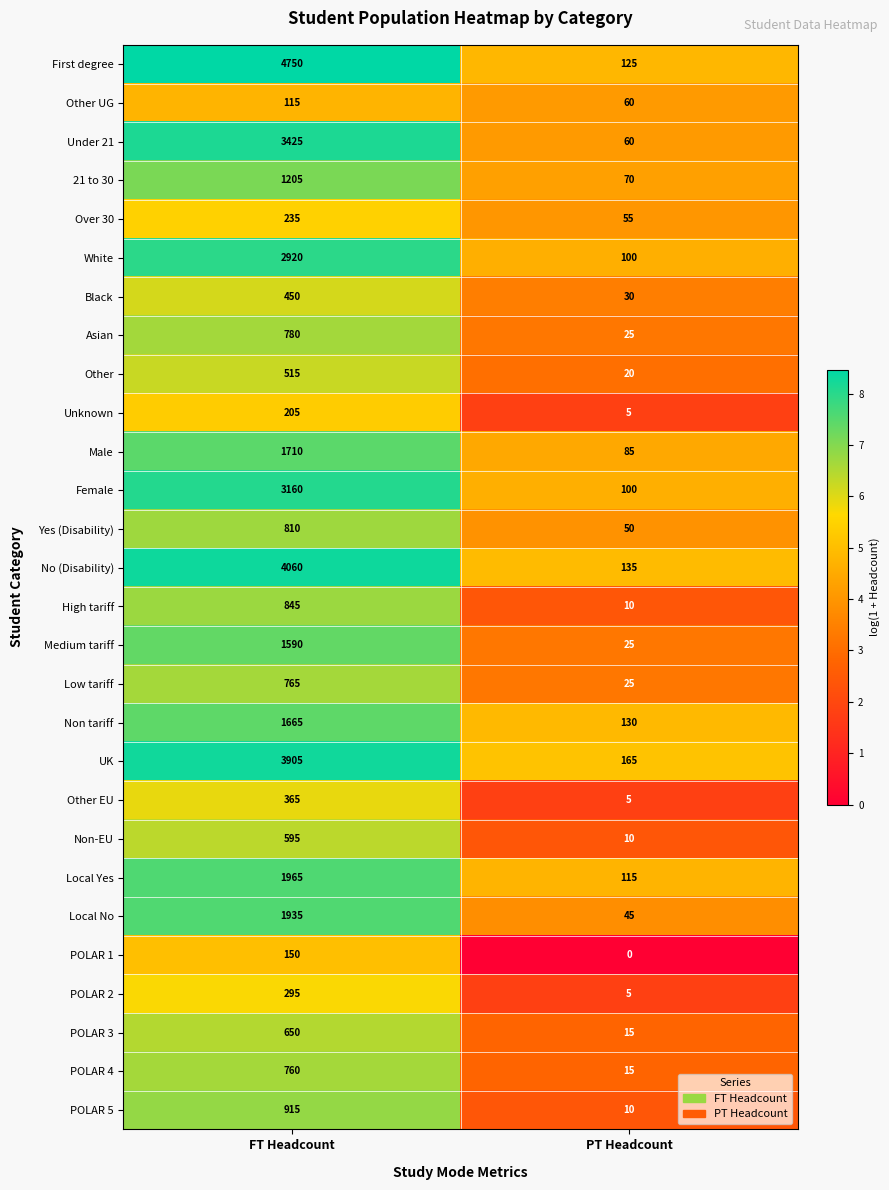

What is the sum of all White values?

3020